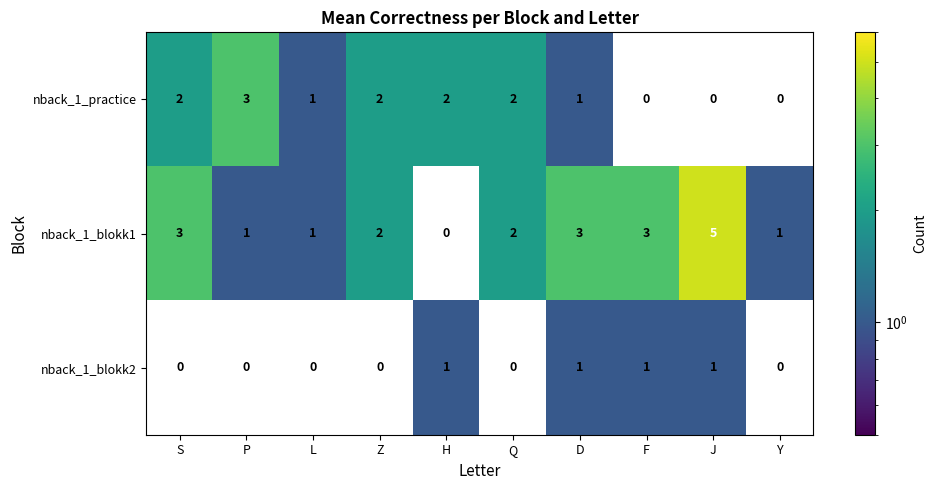

True or false: nback_1_blokk1 has a value of 3 at F.

True